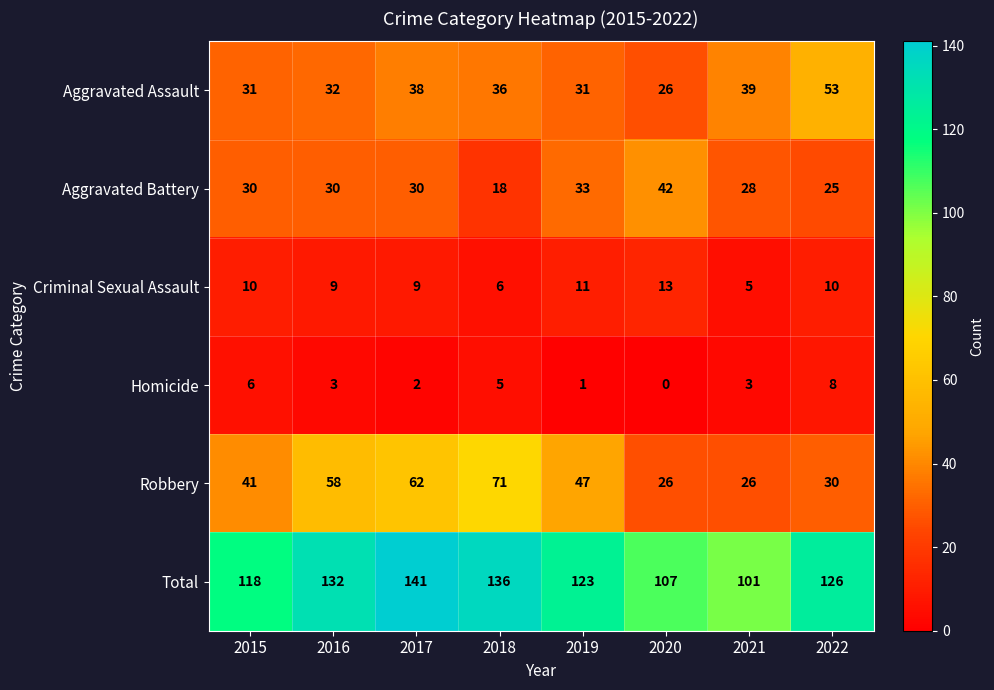

What is the difference between the highest and lowest values at 2015?

112